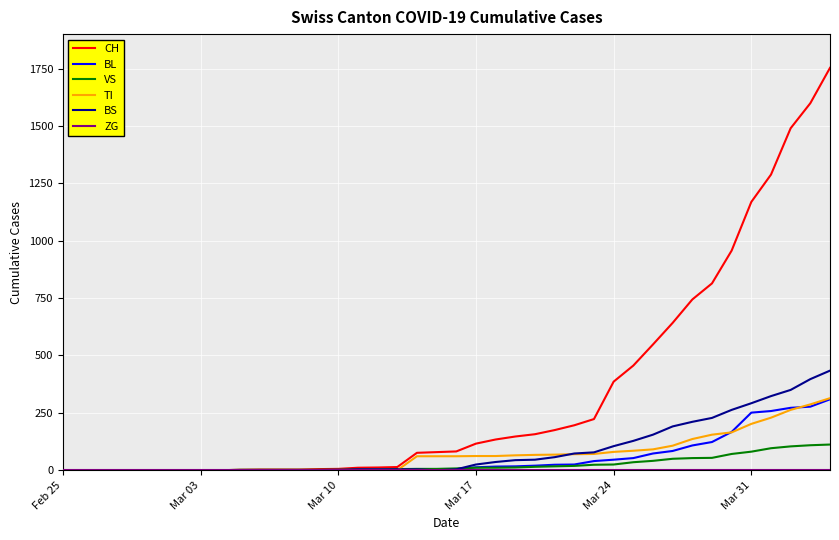

Which series has the widest spread of values?

CH